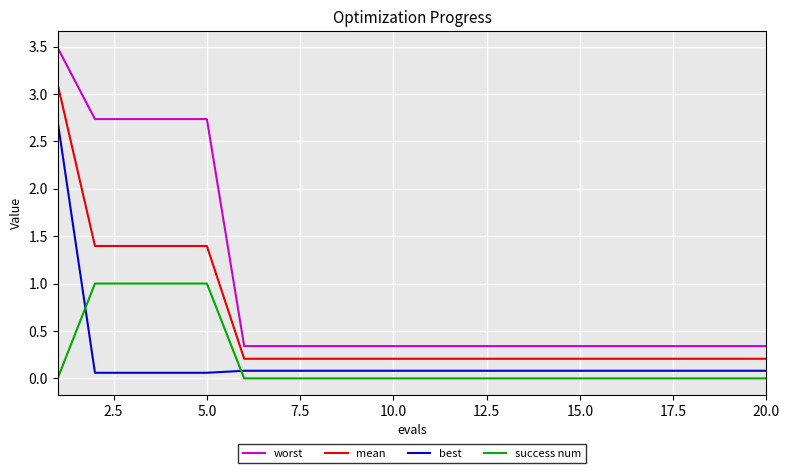

What is the maximum value shown in the chart?

3.5